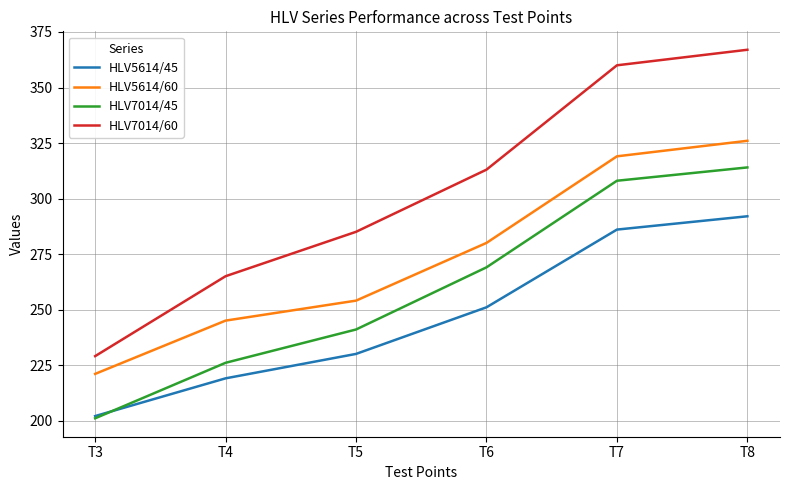

What is the sum of the HLV7014/60 values at T5 and T7?

645